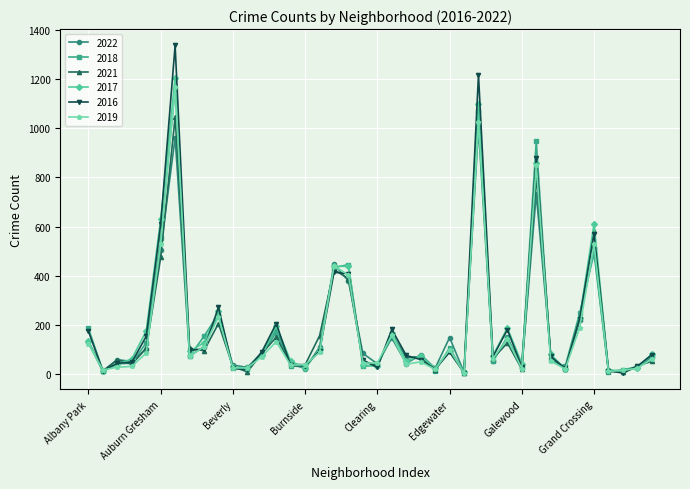

What is the average value of the 2017 series?

198